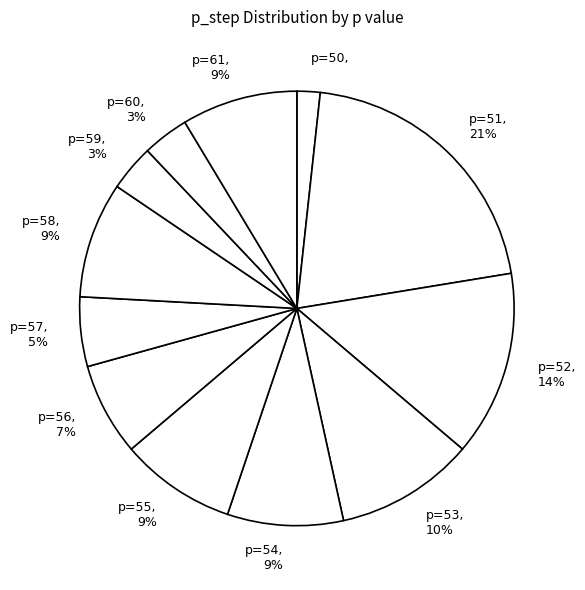

To the nearest percent, what percentage of the pie is p=54?

9%